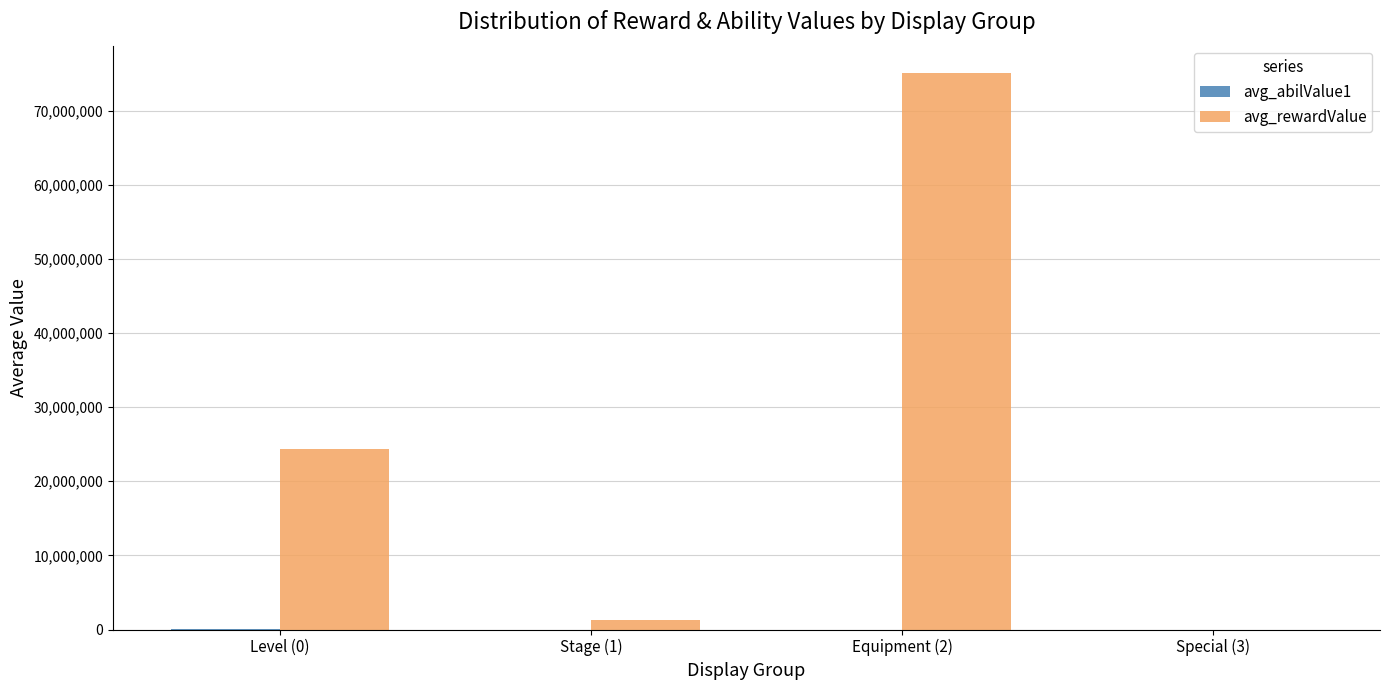

The avg_rewardValue series shows 16733291.0 at Level (0). True or false?

False